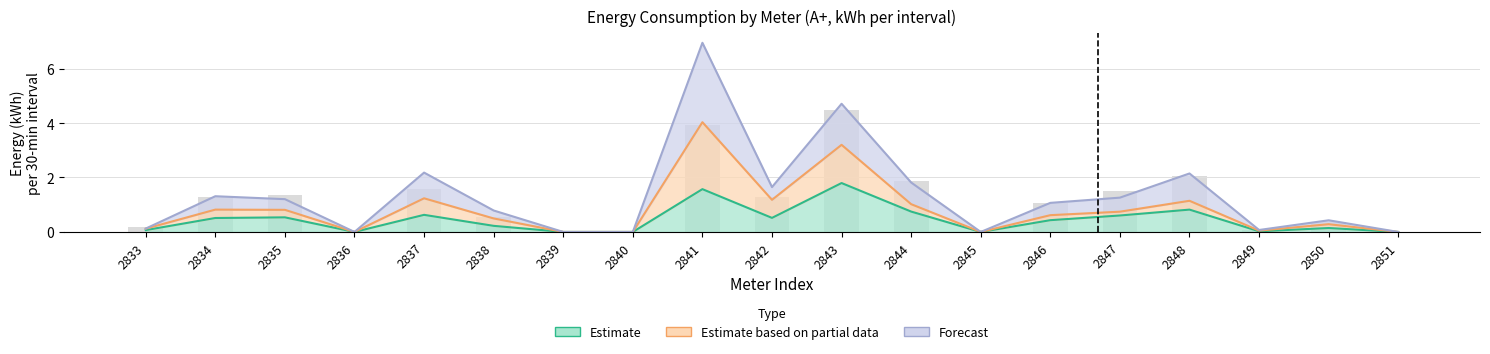

The value of 23.04 20:30 at 2848 is 0.9. True or false?

False